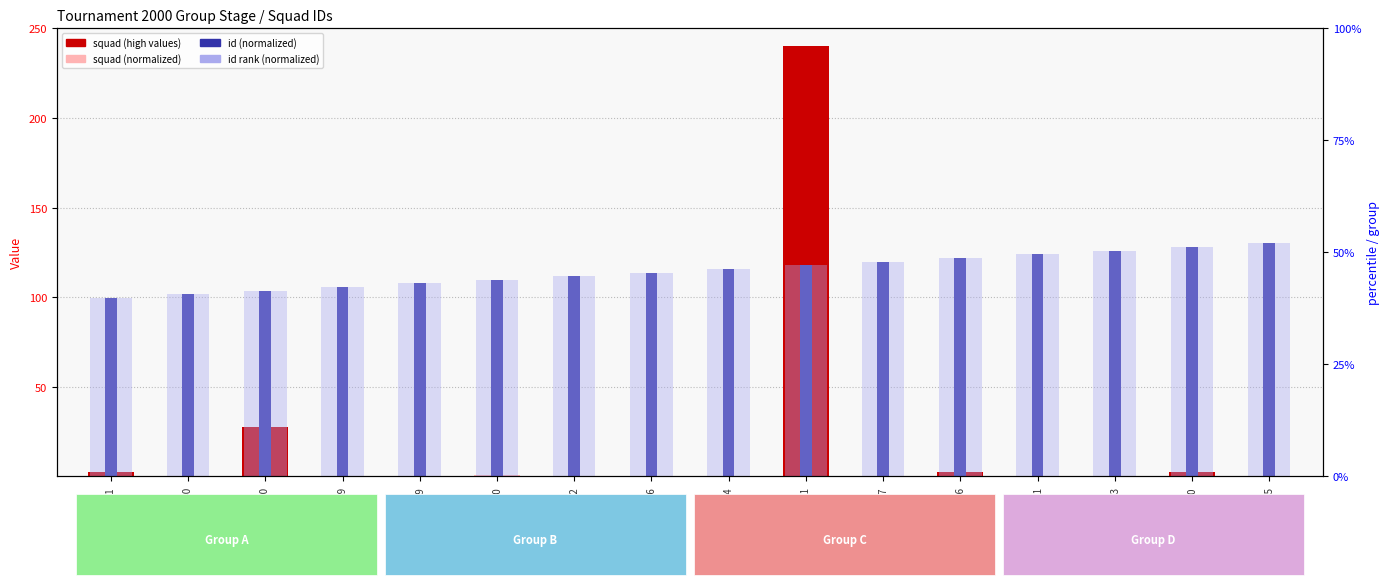

How many bars are there in total?

48